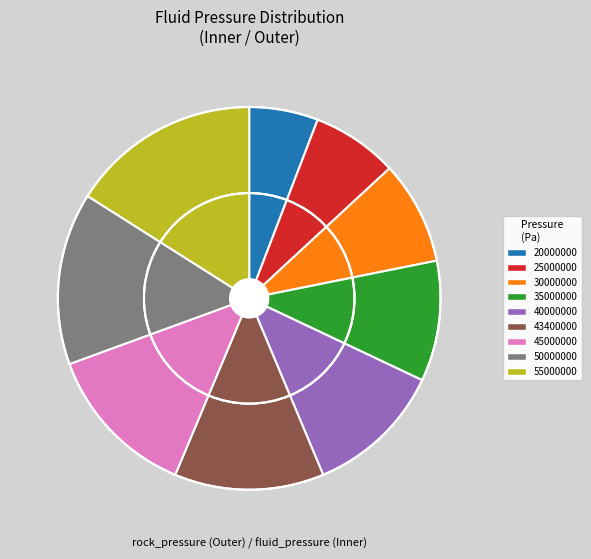

Count the number of slices in the pie.

9